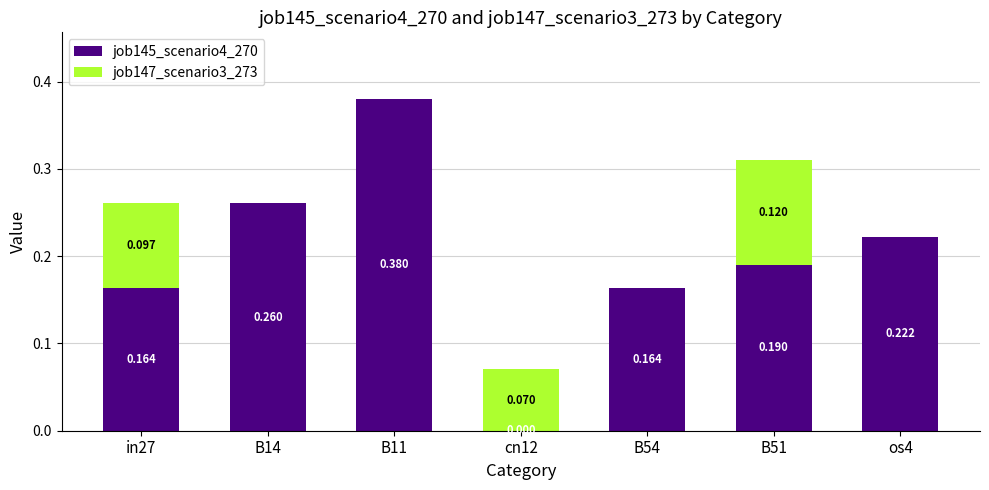

The job147_scenario3_273 series shows 0.1 at cn12. True or false?

True